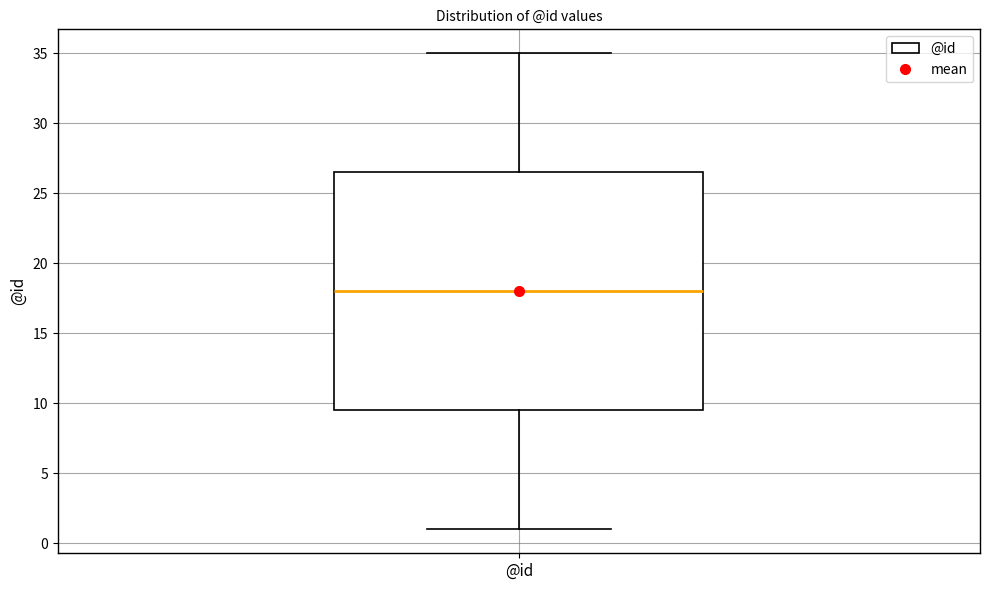

Transcribe this box plot: give where the median line is, the range the box spans, and where the two whiskers end, as read against the y-axis. The values are not printed on the chart, so give them approximately, as read against the axis.

median 18.0, box 9.5 to 26.5, whiskers 1.0 to 35.0